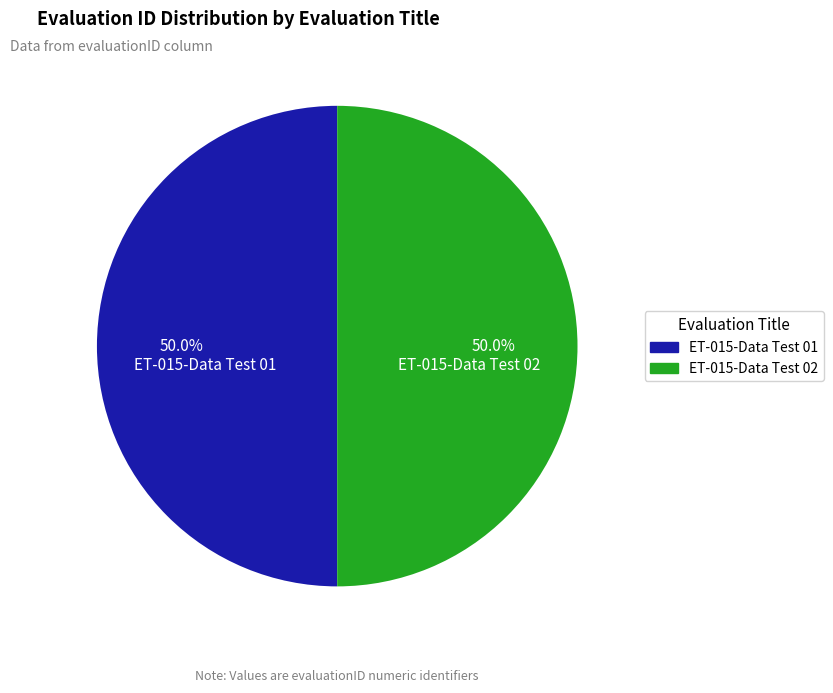

Is it true that ET-015-Data Test 01 is 50% of the pie?

True